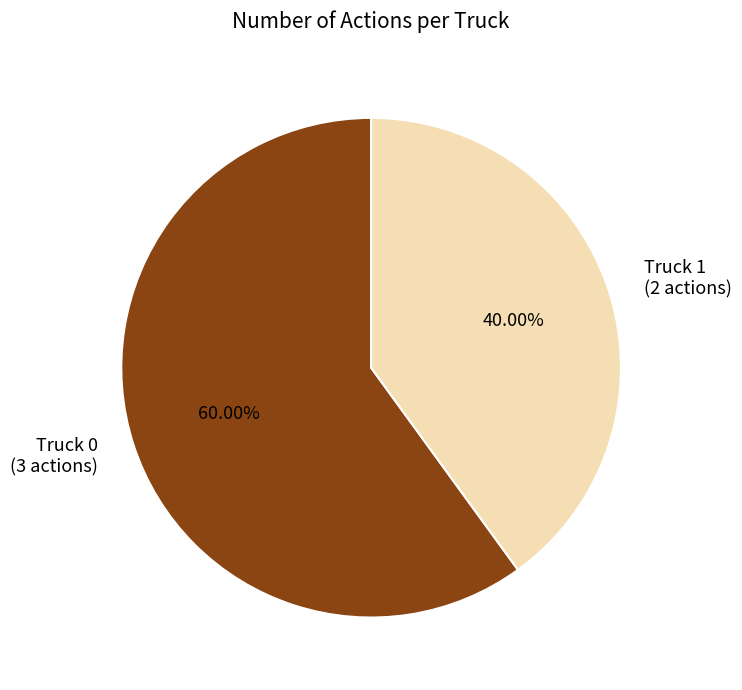

Is it true that Truck 0 is 60% of the pie?

True